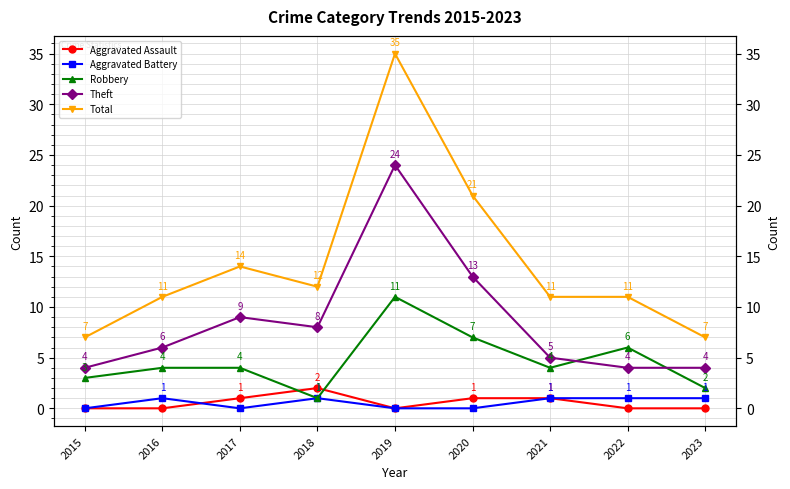

At which category is the sum across all series the highest?

2019